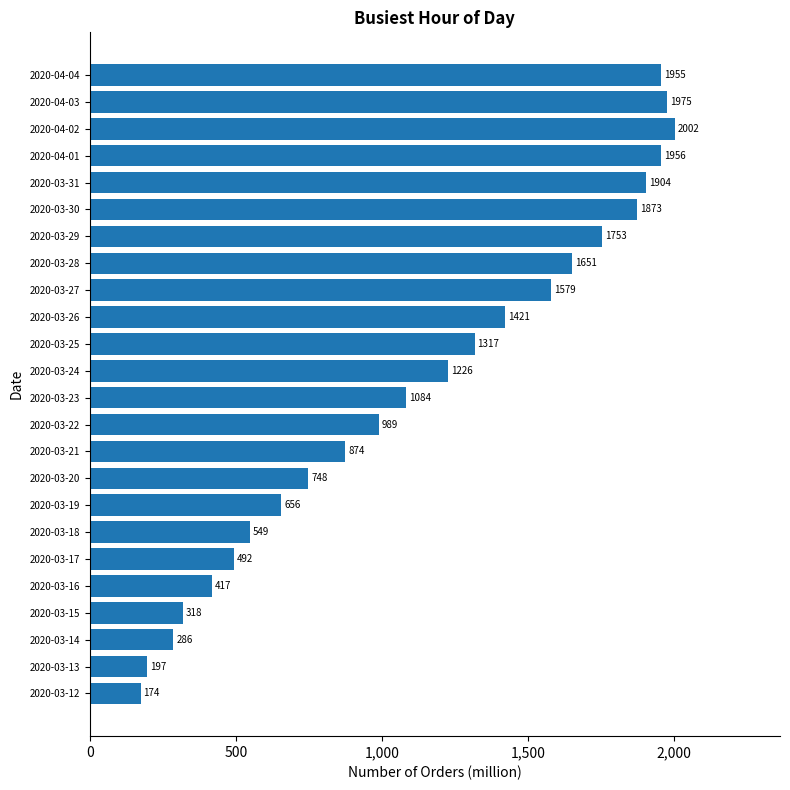

At which category does the chart reach its peak across all series?

2020-04-02